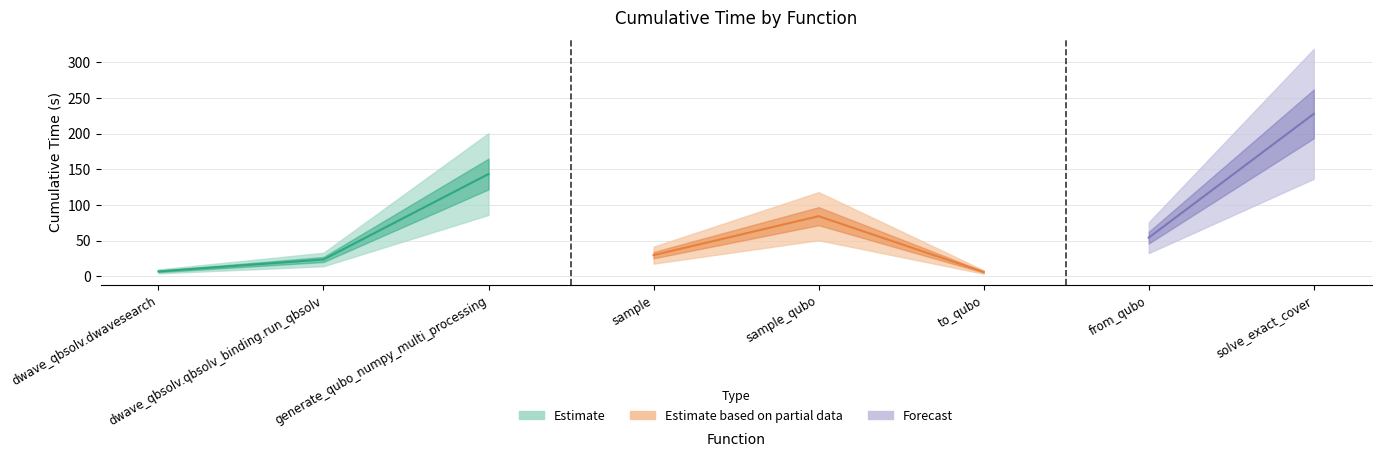

The value at from_qubo is 54.2. True or false?

True